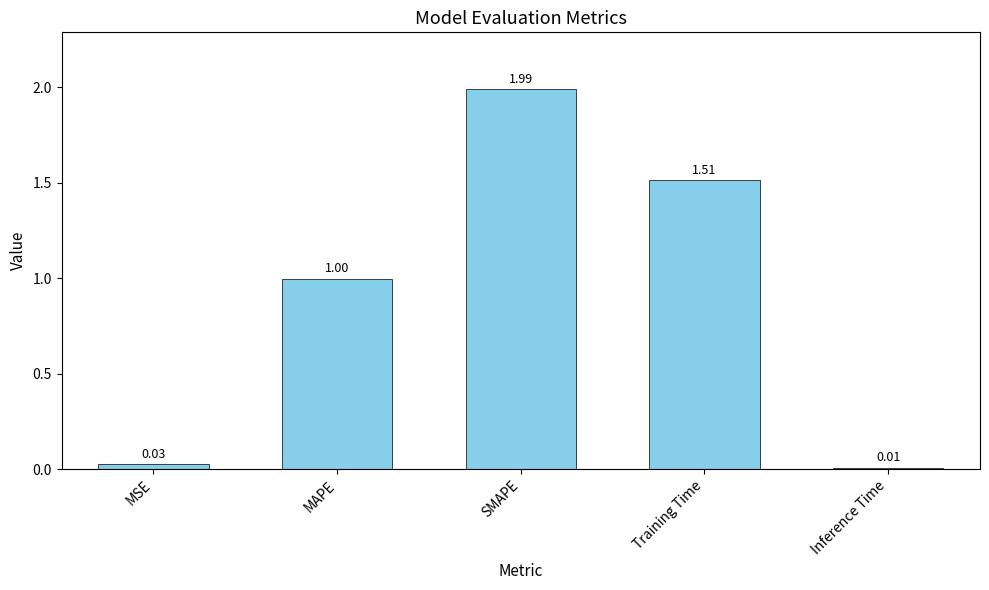

How many bars are there in total?

5